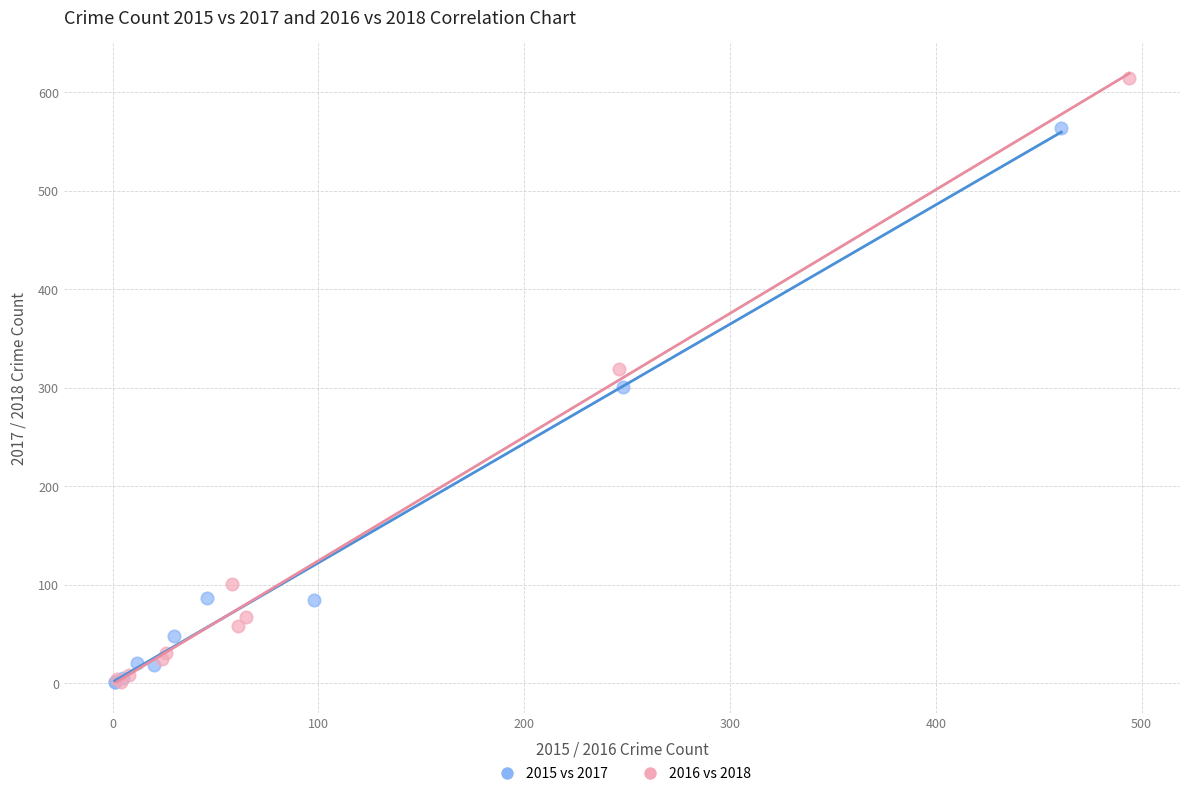

Which series has the largest Y range (max minus min)?

2016 vs 2018